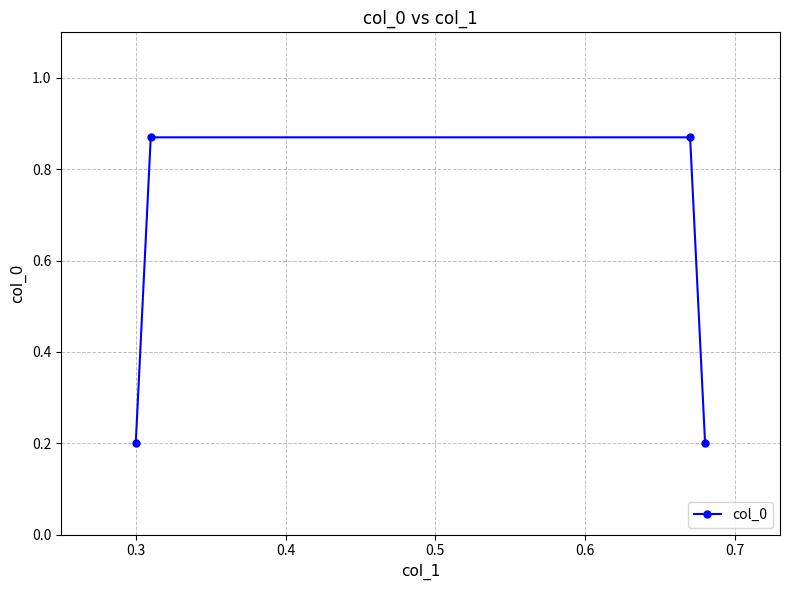

What is the difference between the maximum and minimum values?

0.7